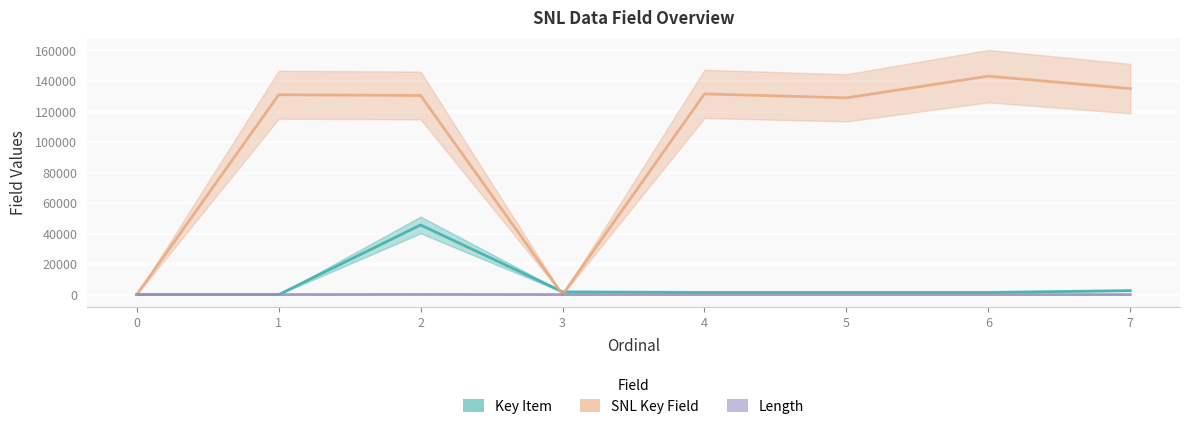

List the series in order of their peak value, lowest first.

Length, Key Item, SNL Key Field